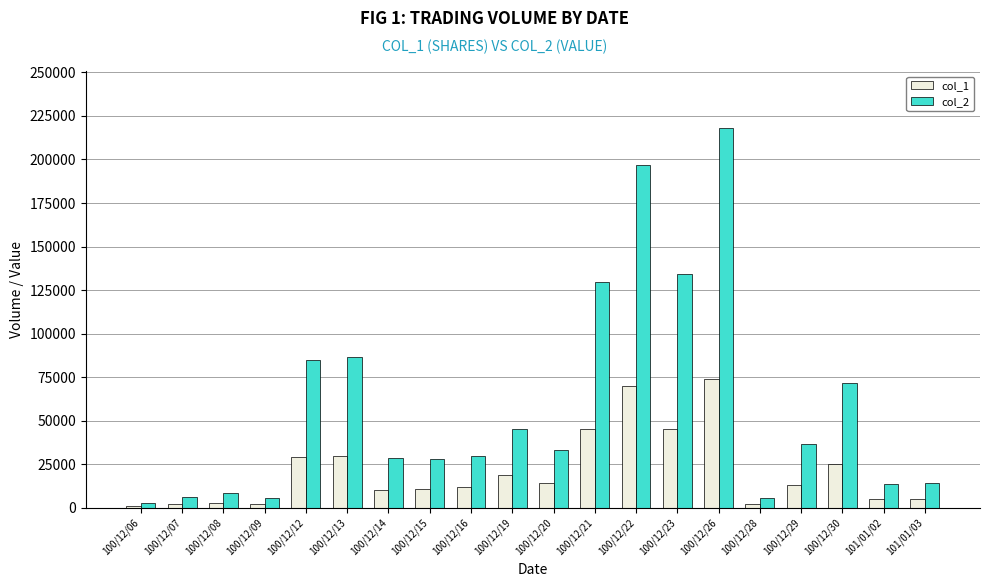

How many data points in col_1 are less than 13000?

10